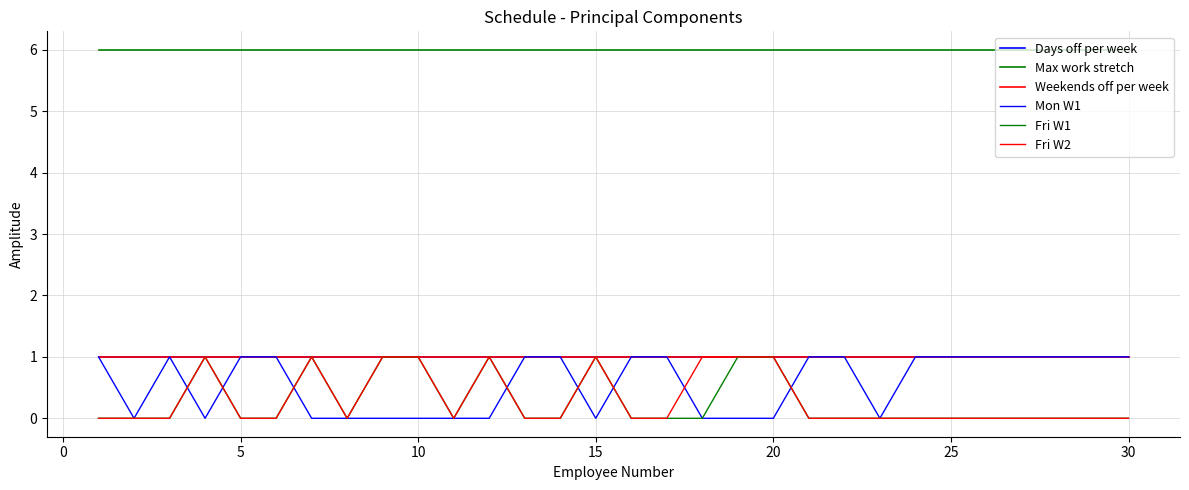

What is the maximum value for Days off per week?

1